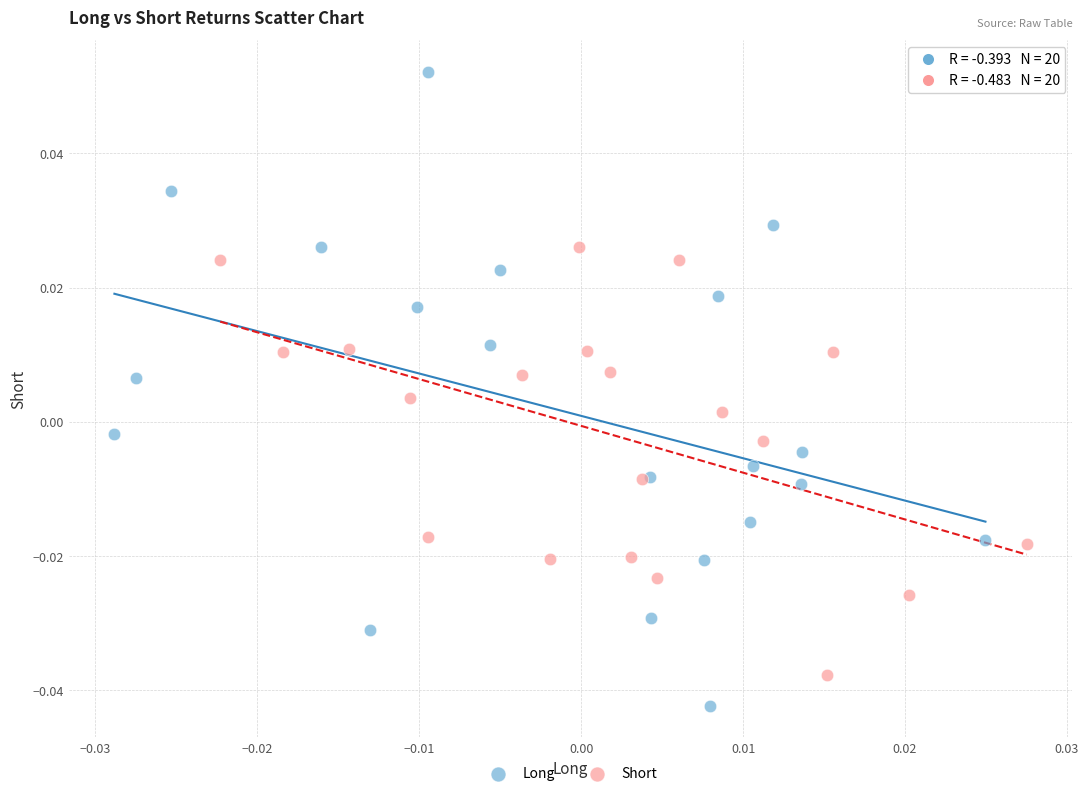

Which series reaches the minimum Y coordinate?

Long